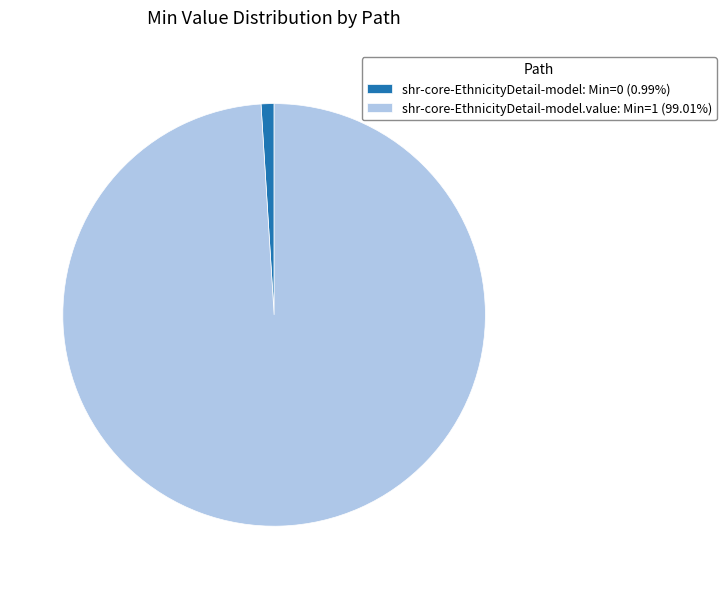

Does any single category account for the majority?

Yes